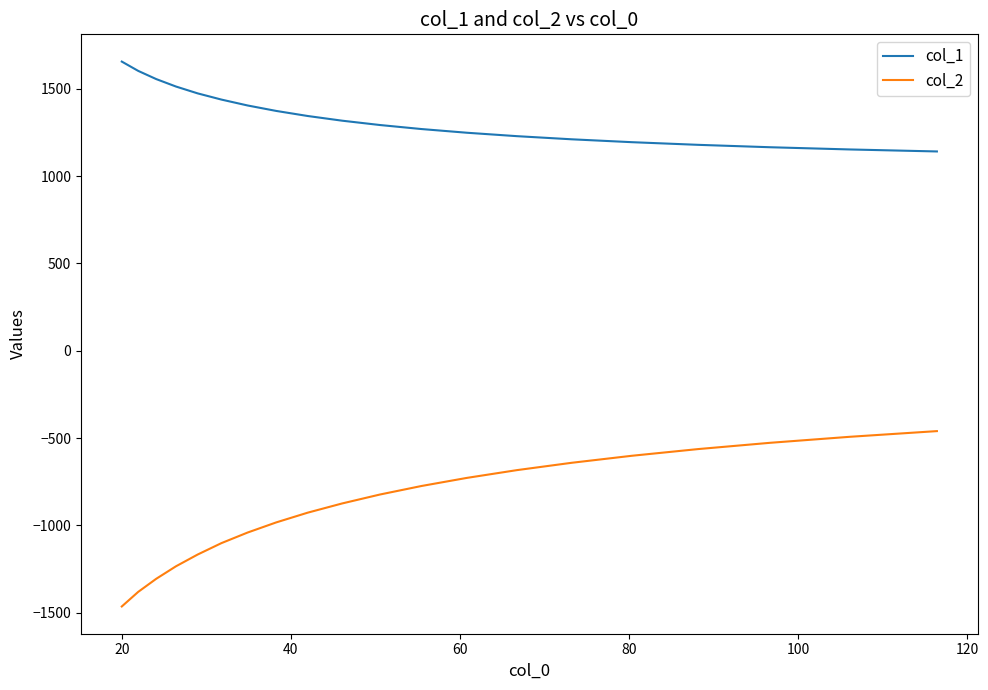

Which series has the widest spread of values?

col_2